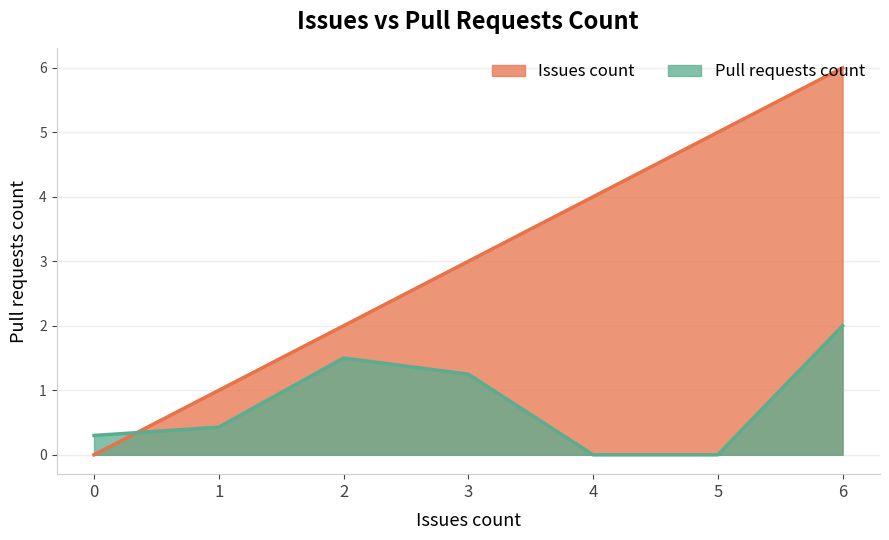

At which category is the sum across all series the highest?

6